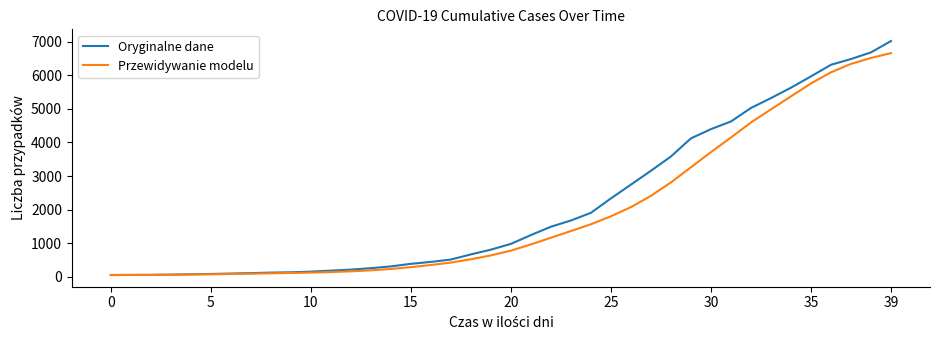

Which series has the largest range (max minus min)?

Oryginalne dane